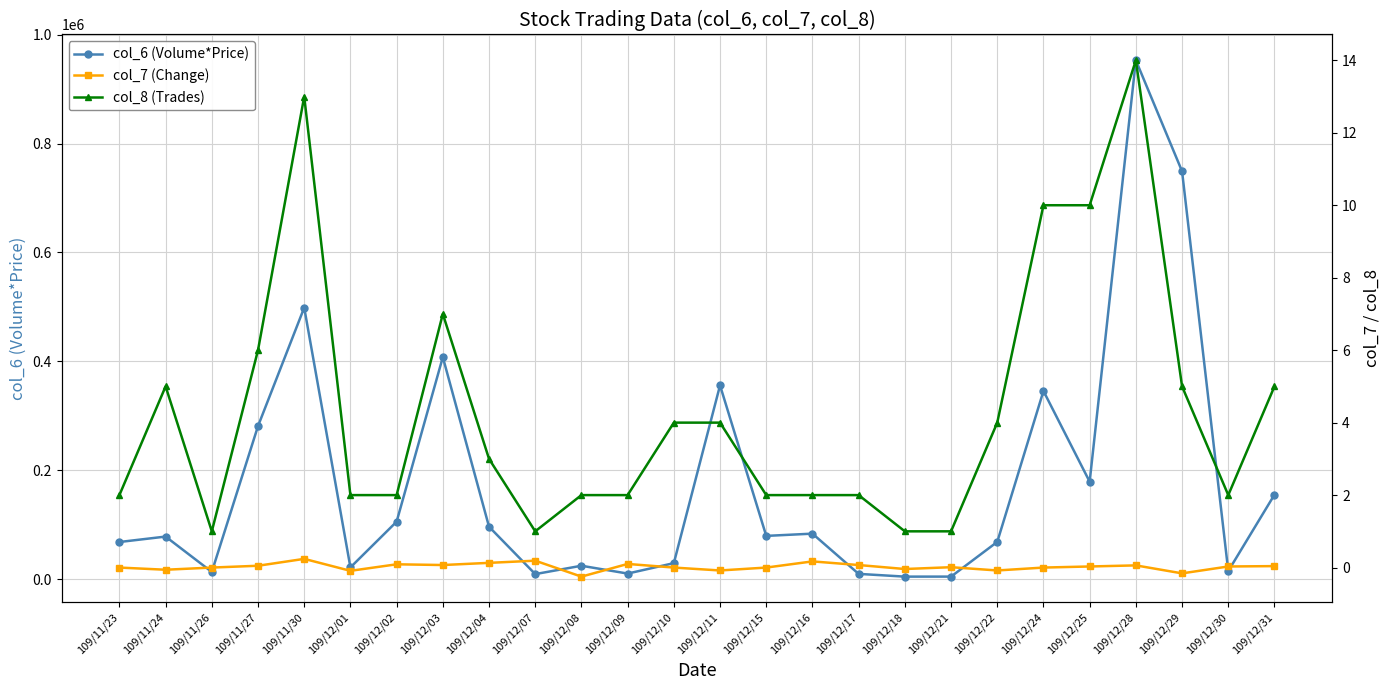

What is the maximum value for col_7 (Change)?

0.2